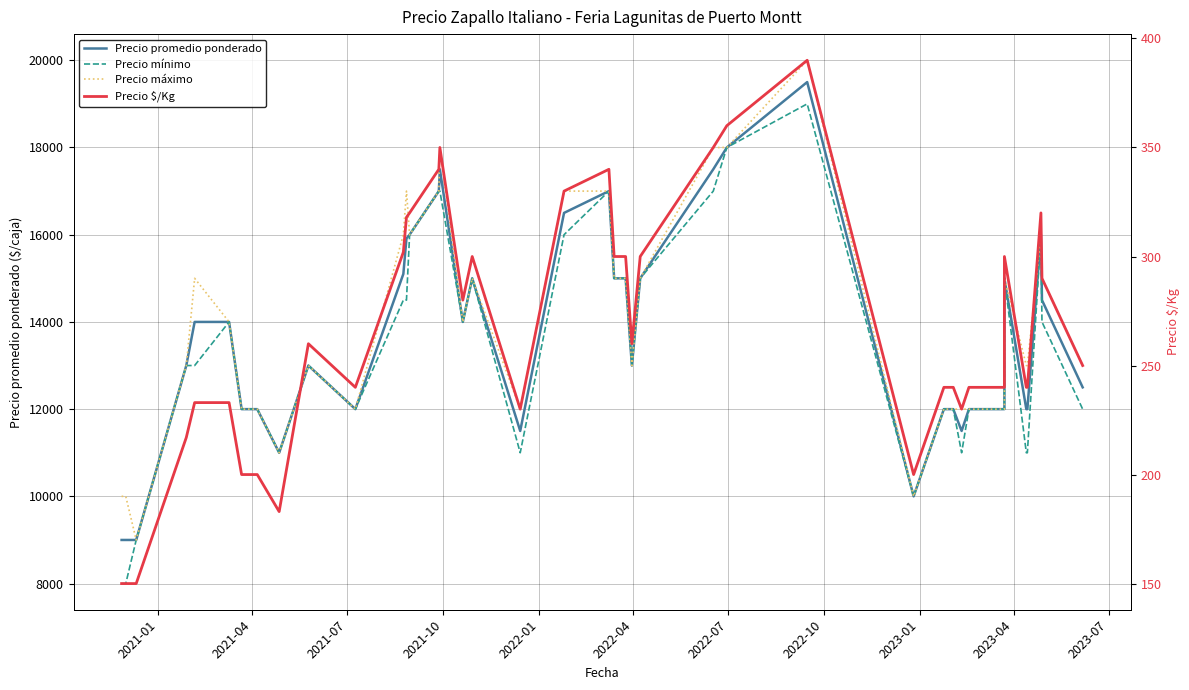

The Precio máximo series shows 27950 at 11. True or false?

False